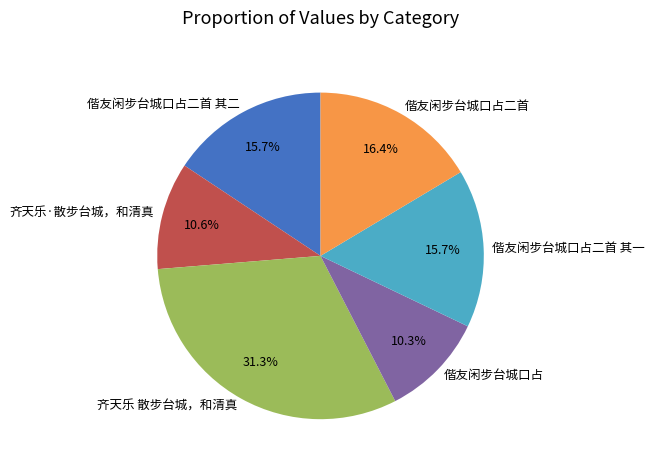

Is the sum of 偕友闲步台城口占二首 其一 and 偕友闲步台城口占二首 greater than half?

No